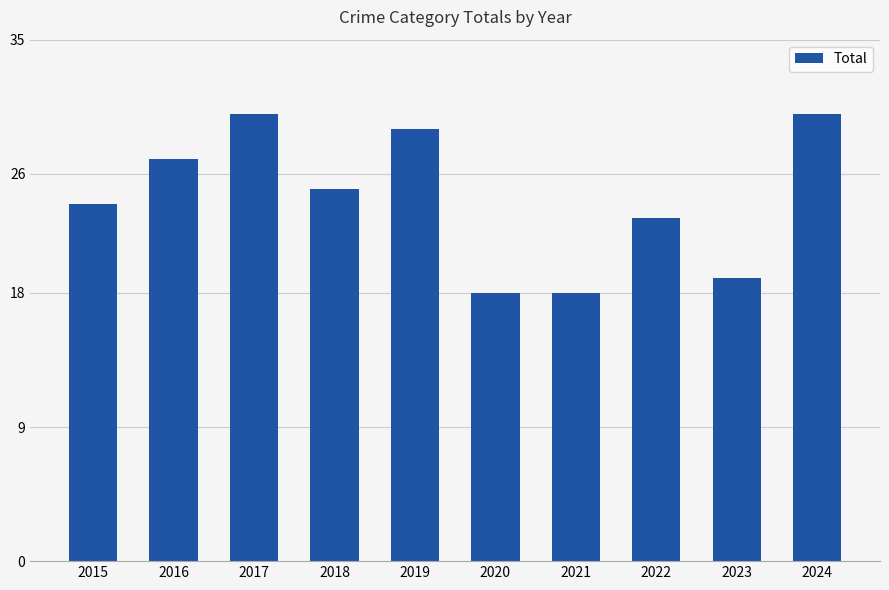

What is the smallest value displayed?

18